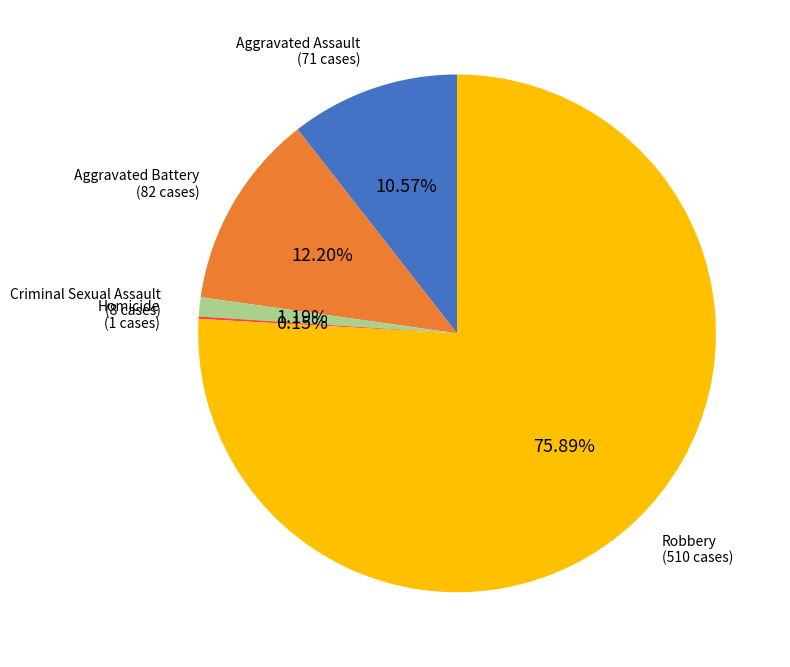

Does any single category account for the majority?

Yes